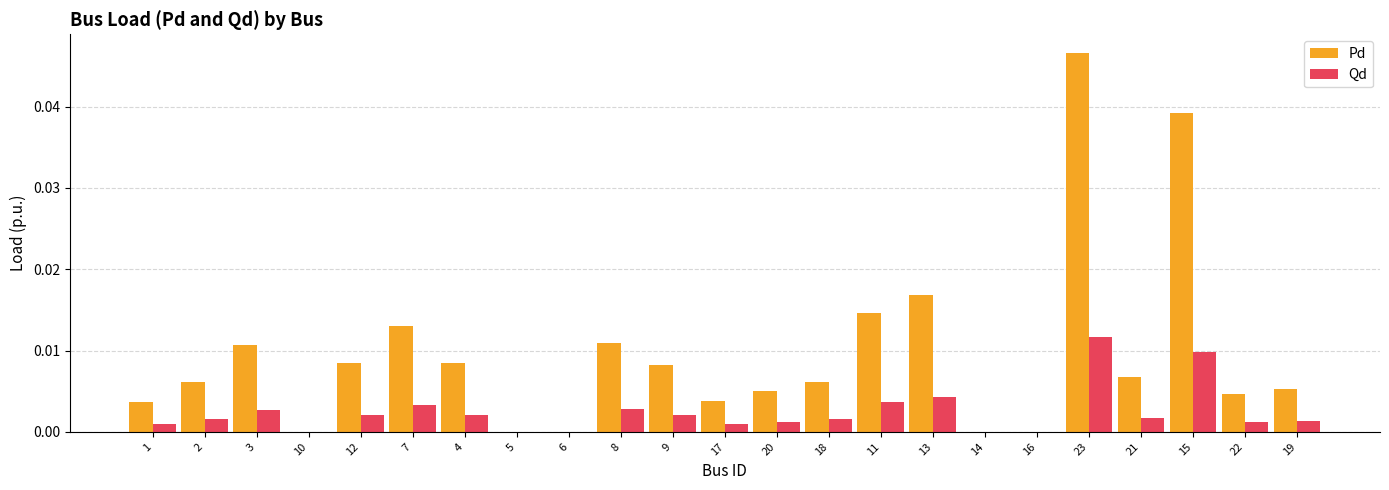

True or false: Qd has a value of 0.0 at 21.

True